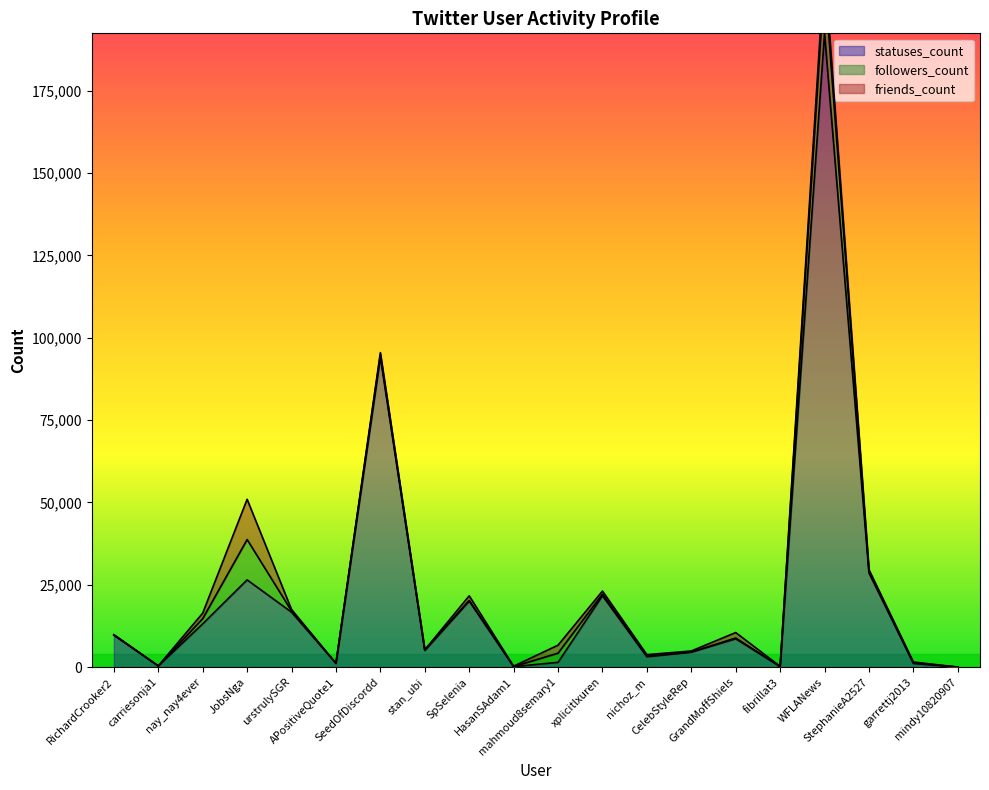

How many lines are shown in the chart?

3